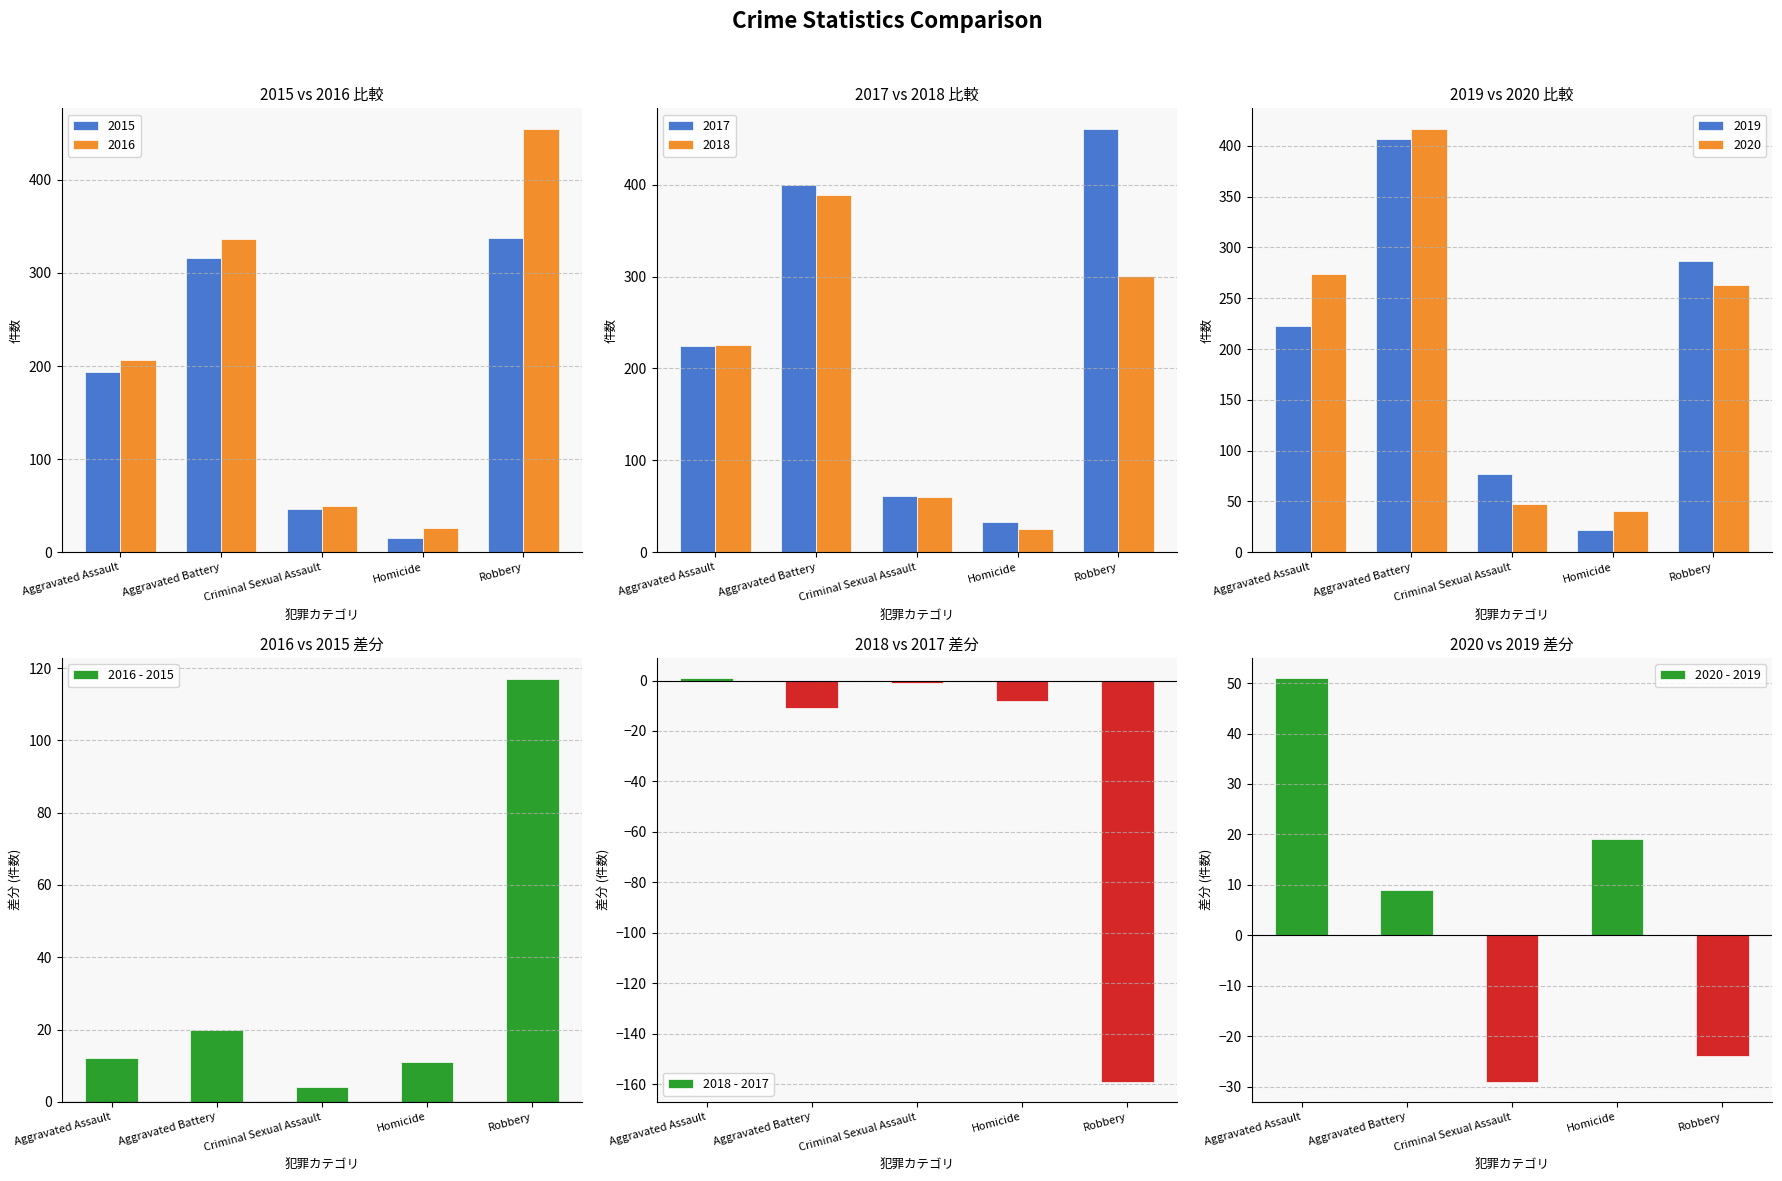

How many data points does each series have?

5